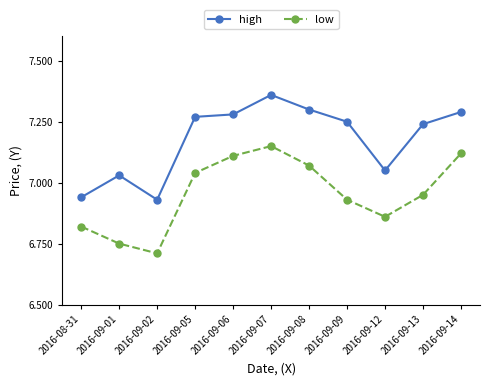

Where is the first local minimum for high?

2016-09-02